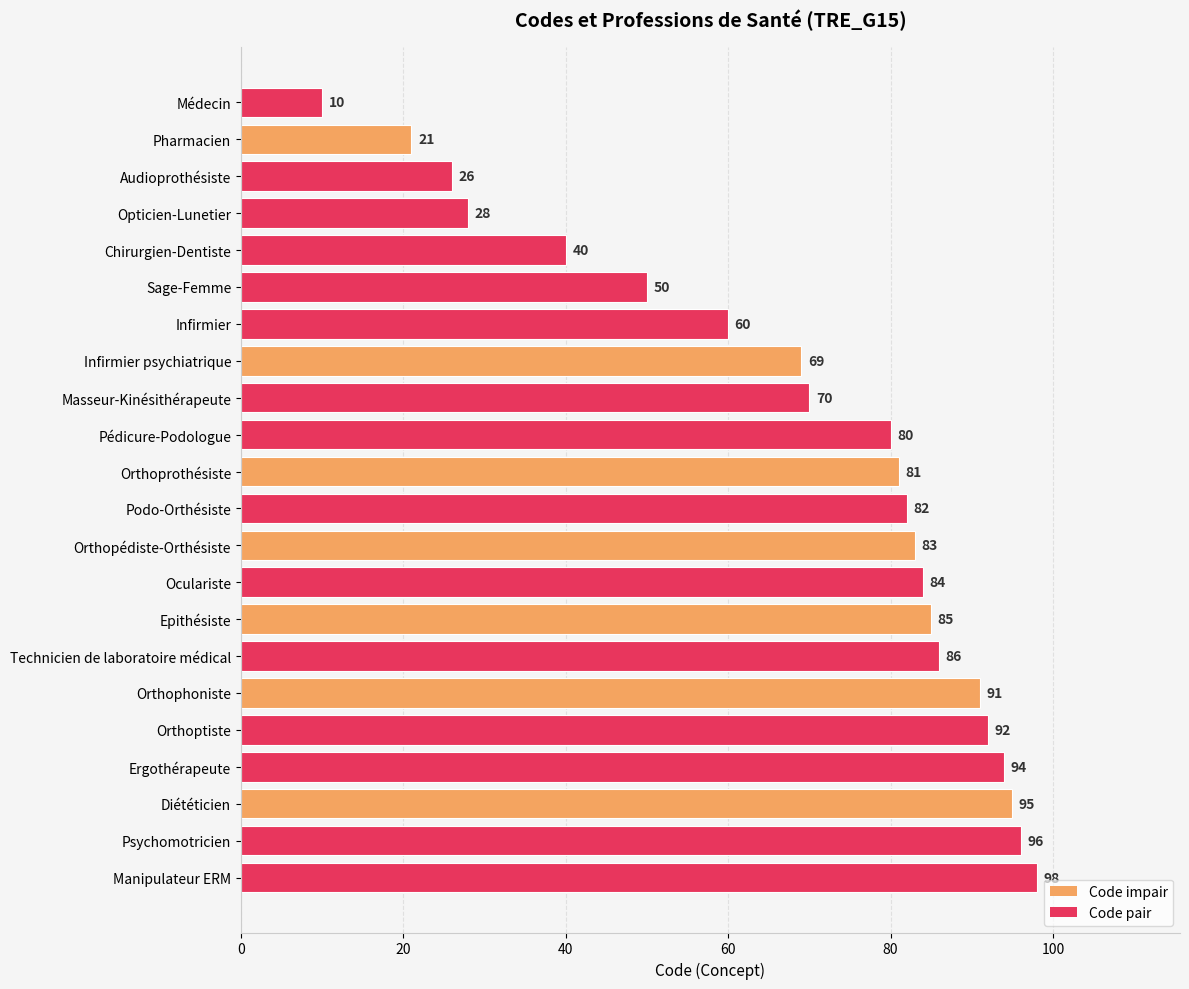

What is the smallest value displayed?

10